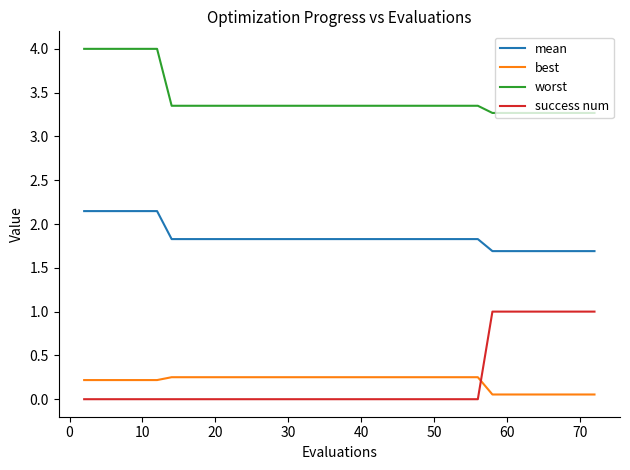

Rank the series by their maximum value, from lowest to highest.

best, success num, mean, worst